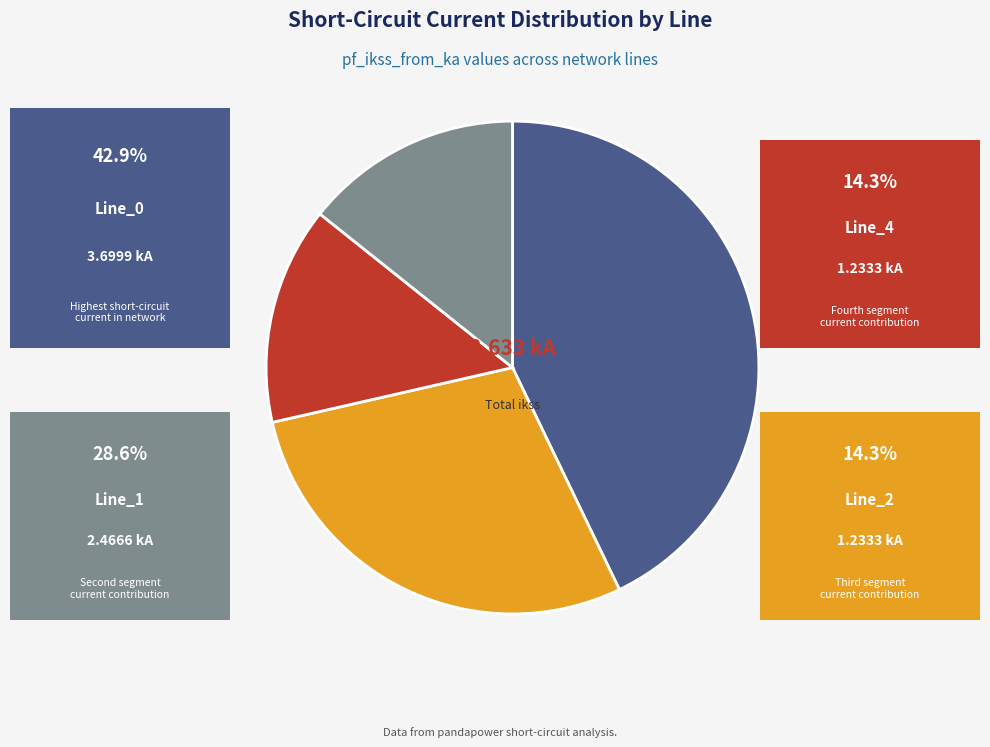

Is there any slice that represents more than half of the pie?

No